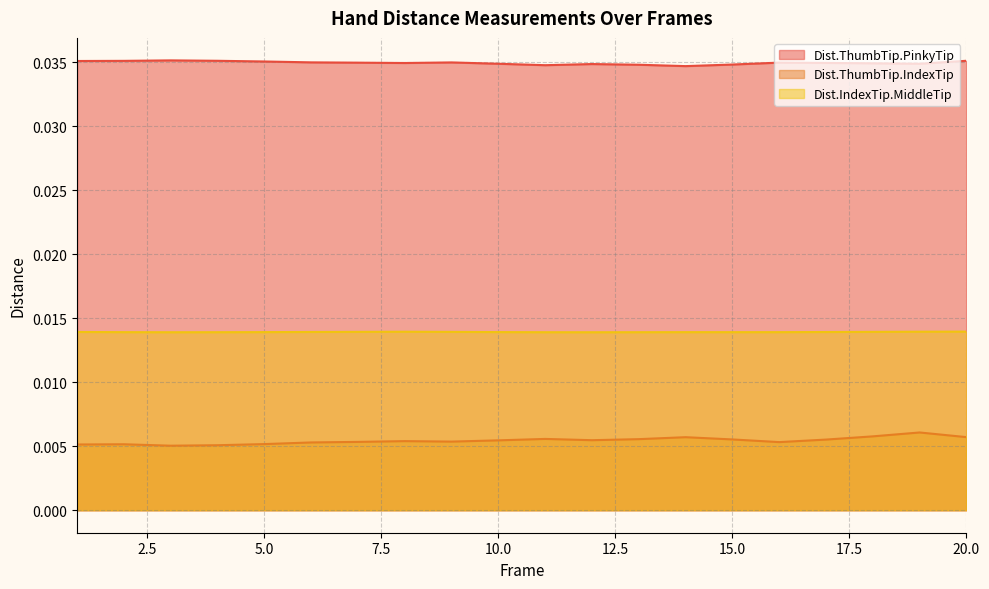

At how many categories does at least one series exceed 0?

20